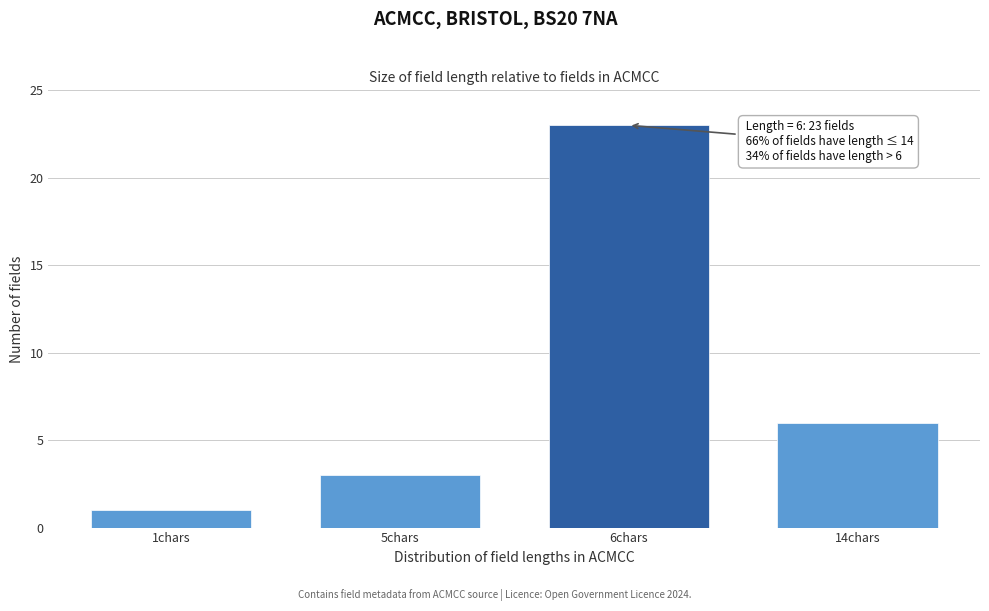

Reading left to right, transcribe all the data shown in this chart.

1	3	23	6